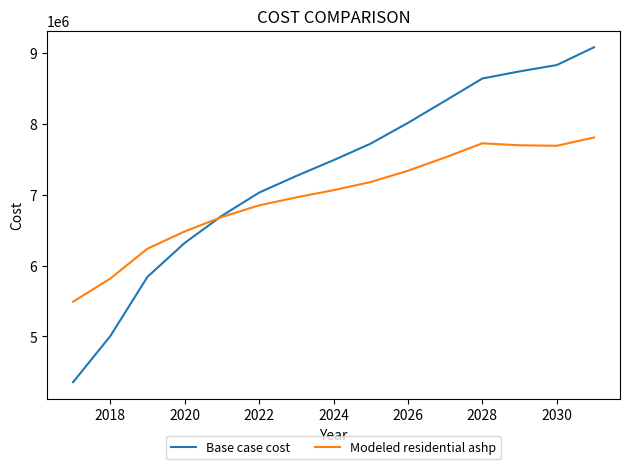

Which series has the largest total across all categories?

Base case cost